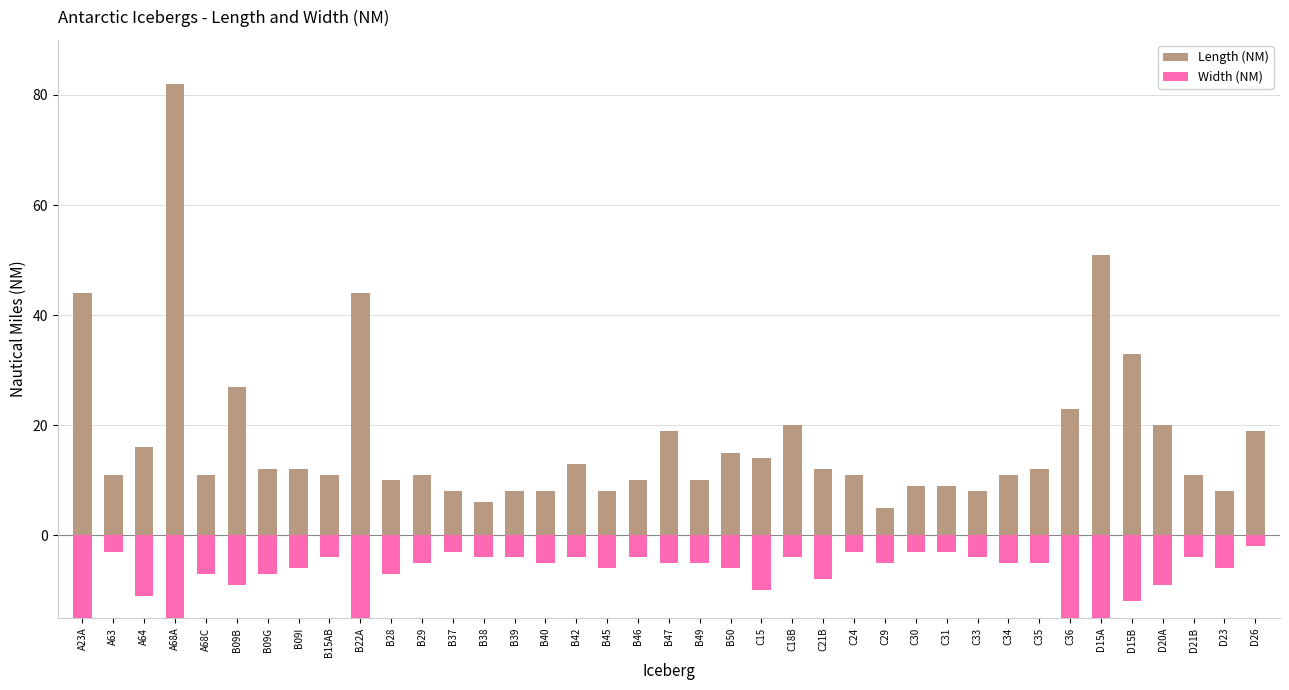

What is the difference between the second highest and minimum values in the Width (NM) series?

37